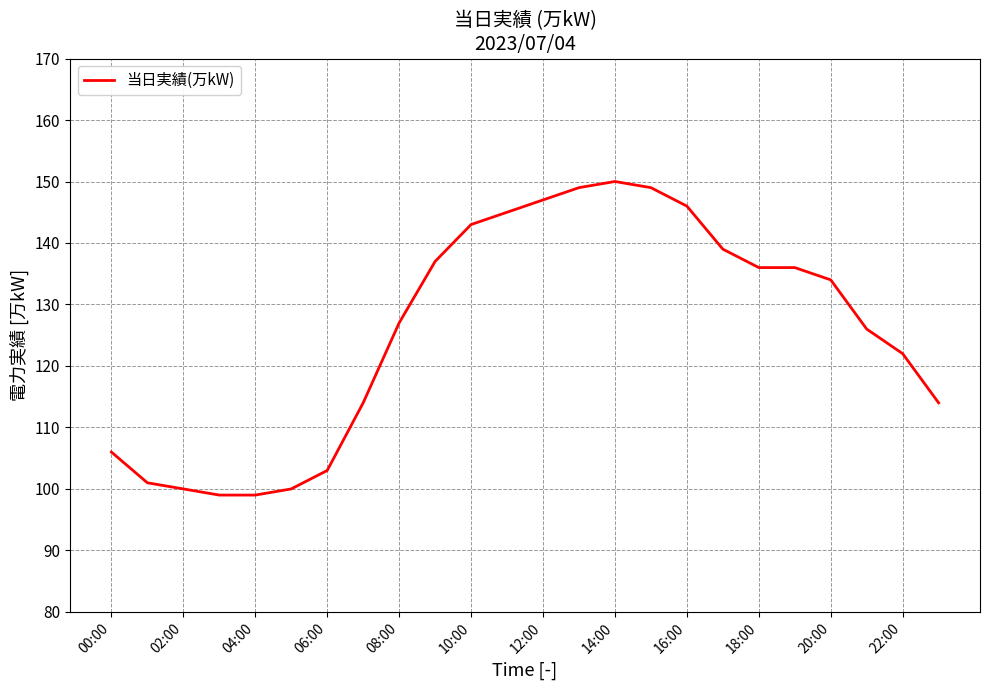

What is the maximum value shown in the chart?

150